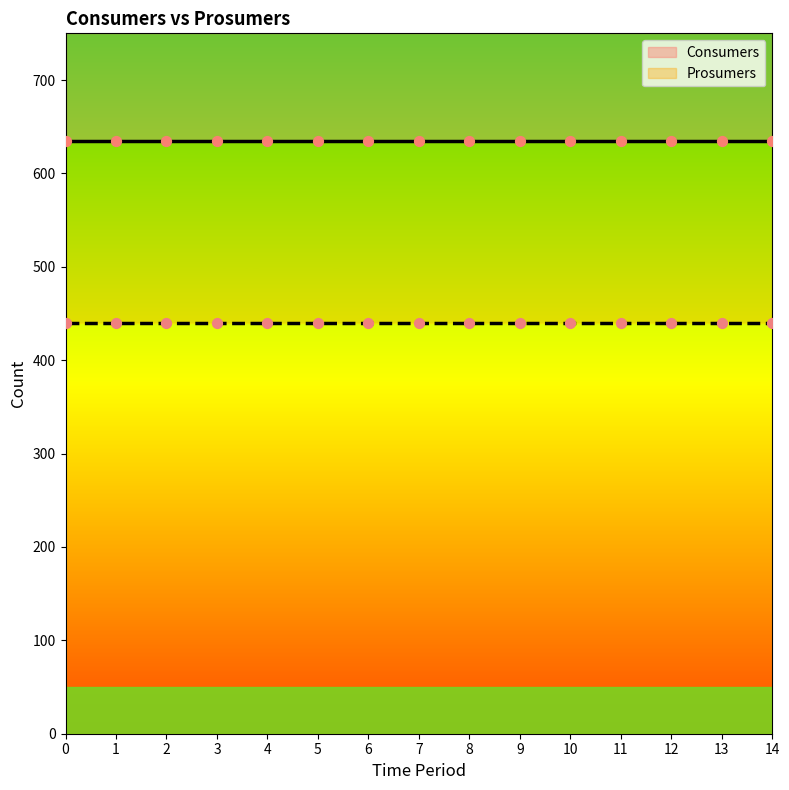

Which series has the largest total across all categories?

Consumers